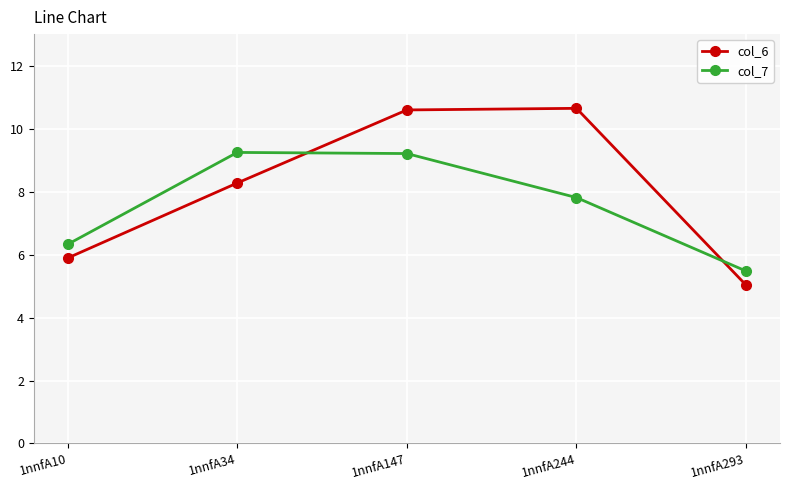

What is the maximum value for col_7?

9.2